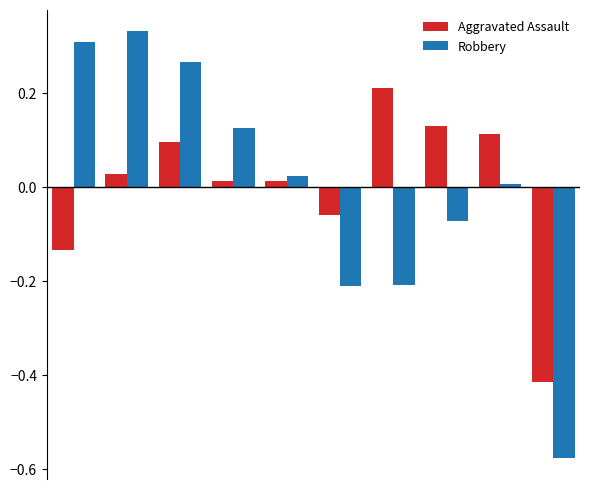

Which series has the widest spread of values?

Robbery